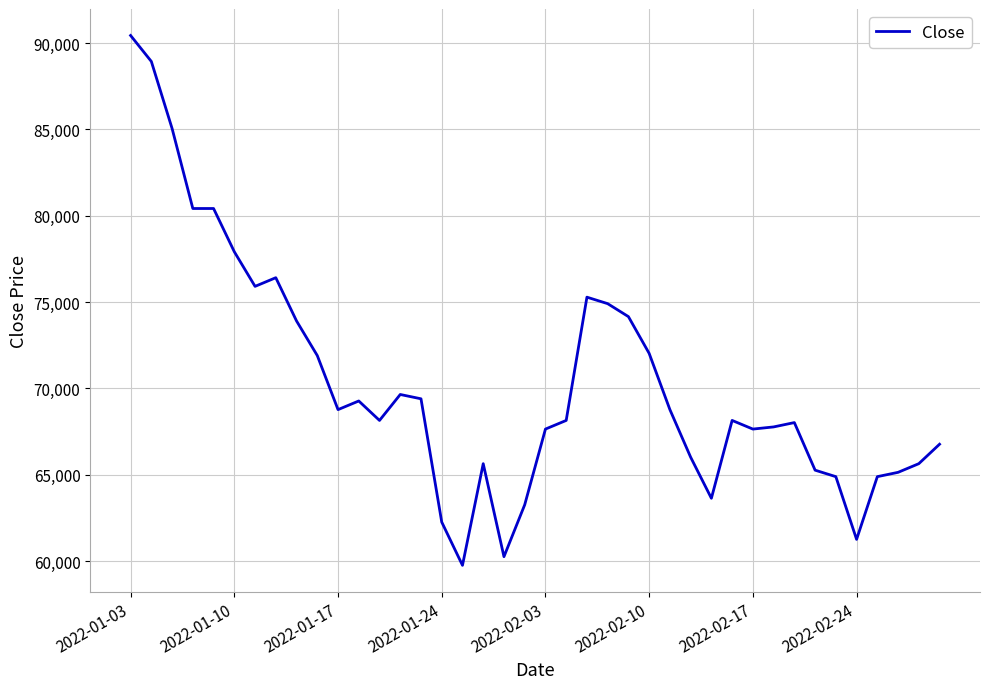

What is the difference between the maximum and minimum values?

30691